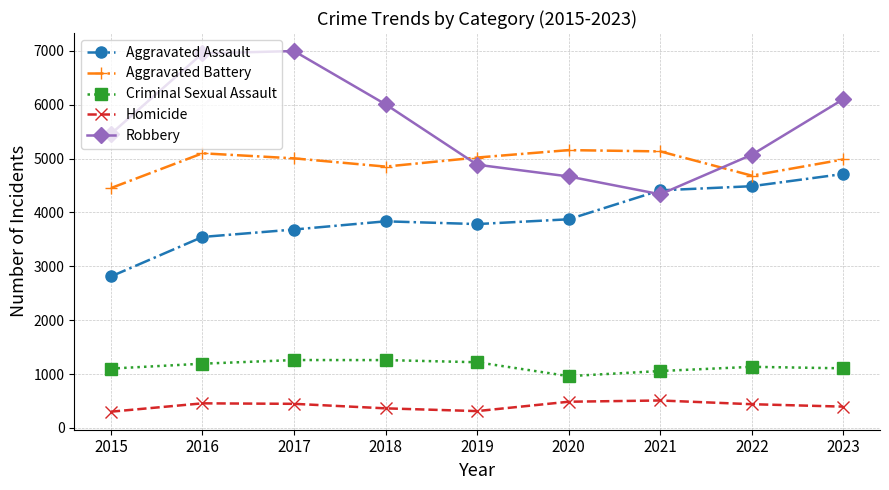

Is it true that Homicide equals 456 at 2016?

True